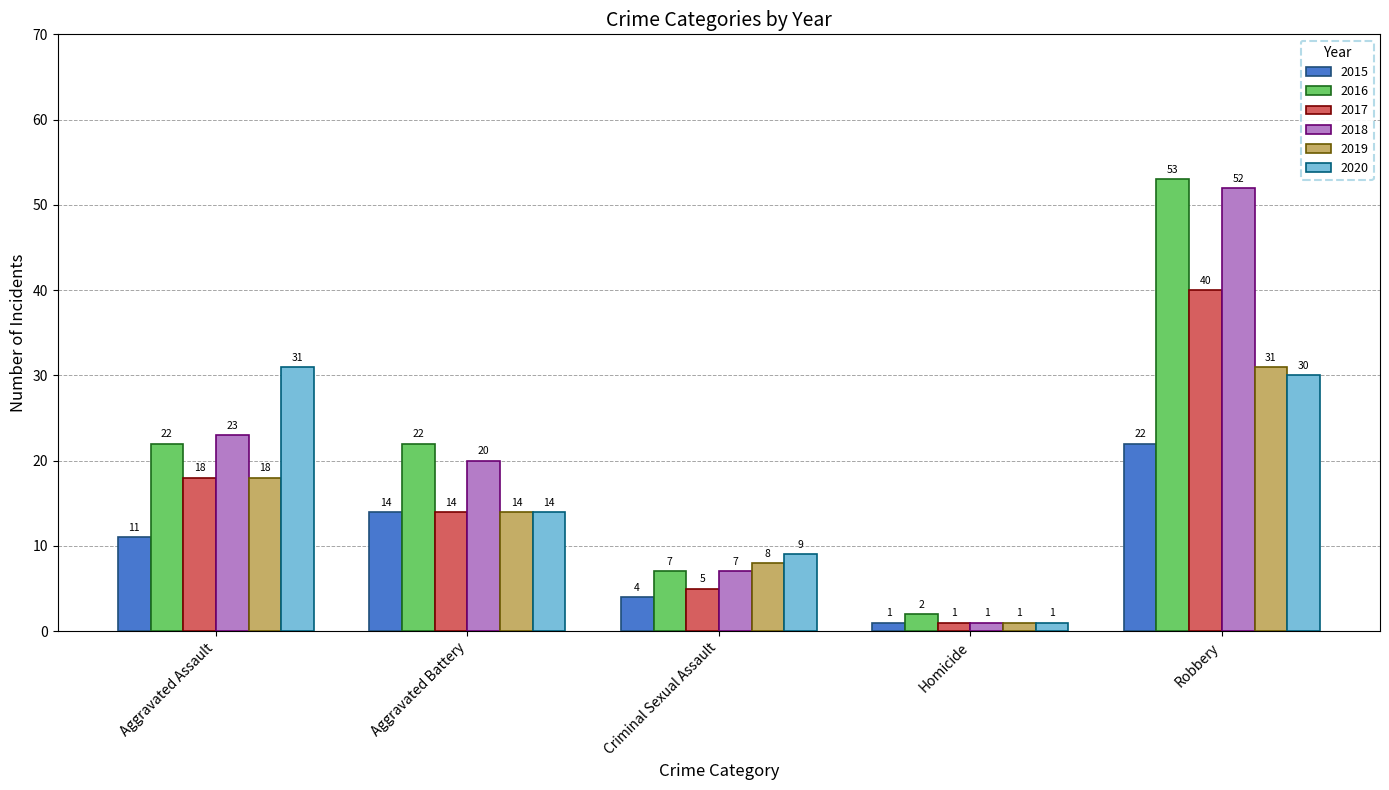

Rank the categories by 2019 value from highest to lowest.

Robbery, Aggravated Assault, Aggravated Battery, Criminal Sexual Assault, Homicide